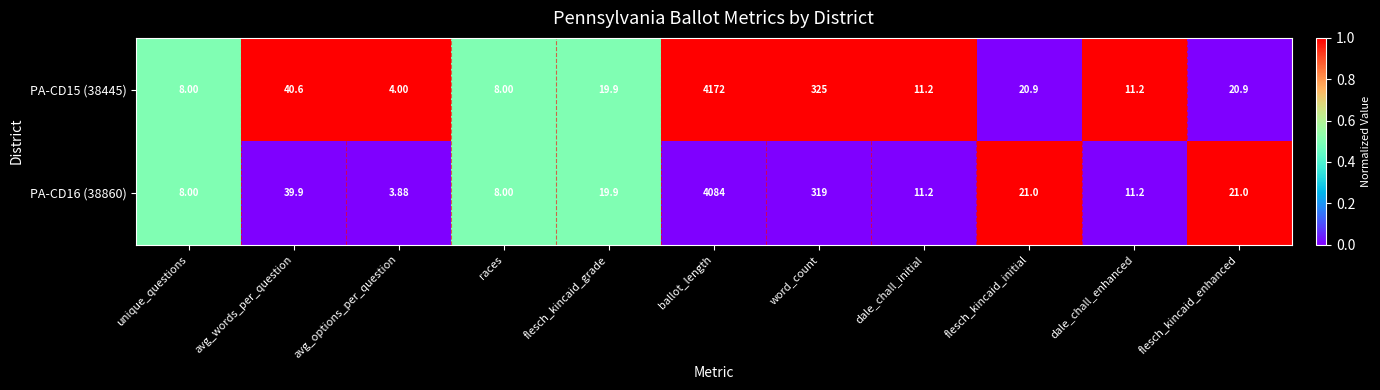

At which category is the sum across all series the highest?

ballot_length